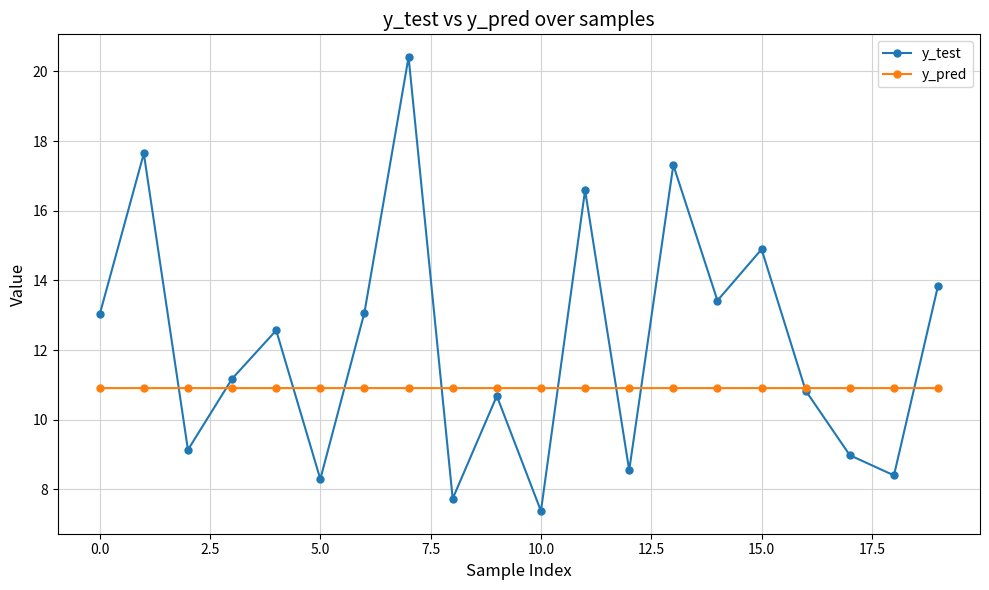

Does the chart display data point markers on the line(s)?

Yes